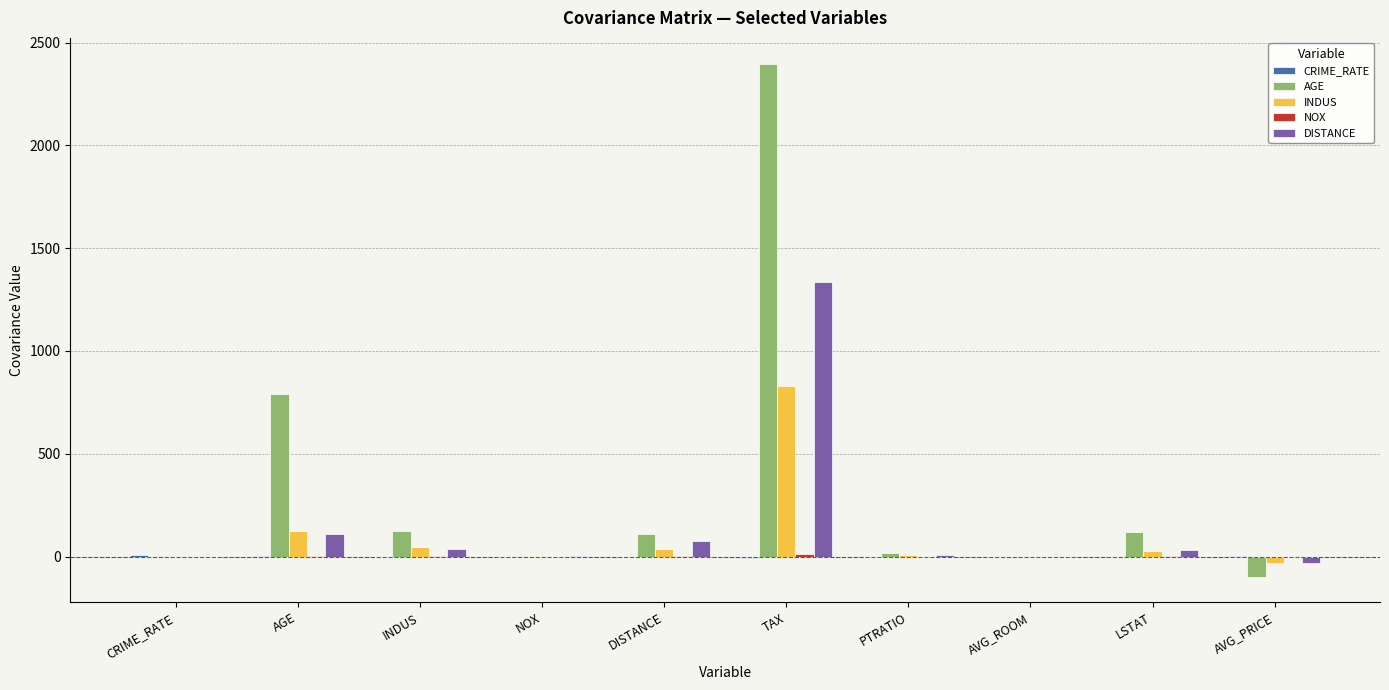

Which label corresponds to the largest value in the chart?

TAX